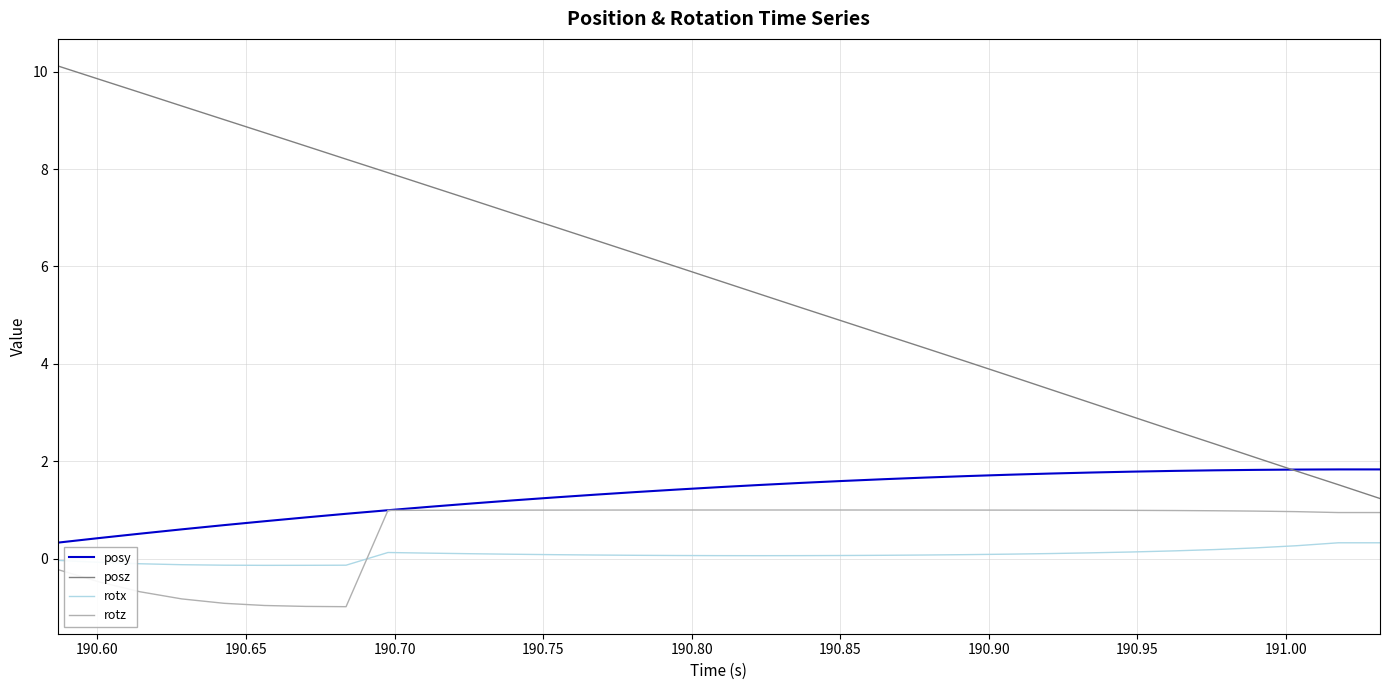

What is the smallest value displayed?

-1.0